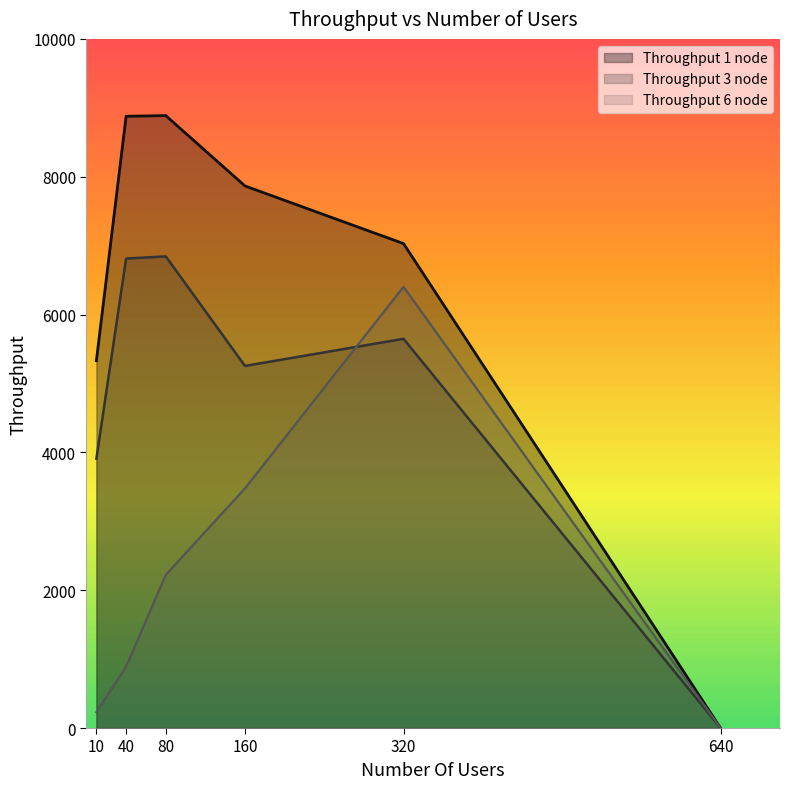

True or false: Throughput 6 node and Throughput 1 node cross at least once.

False